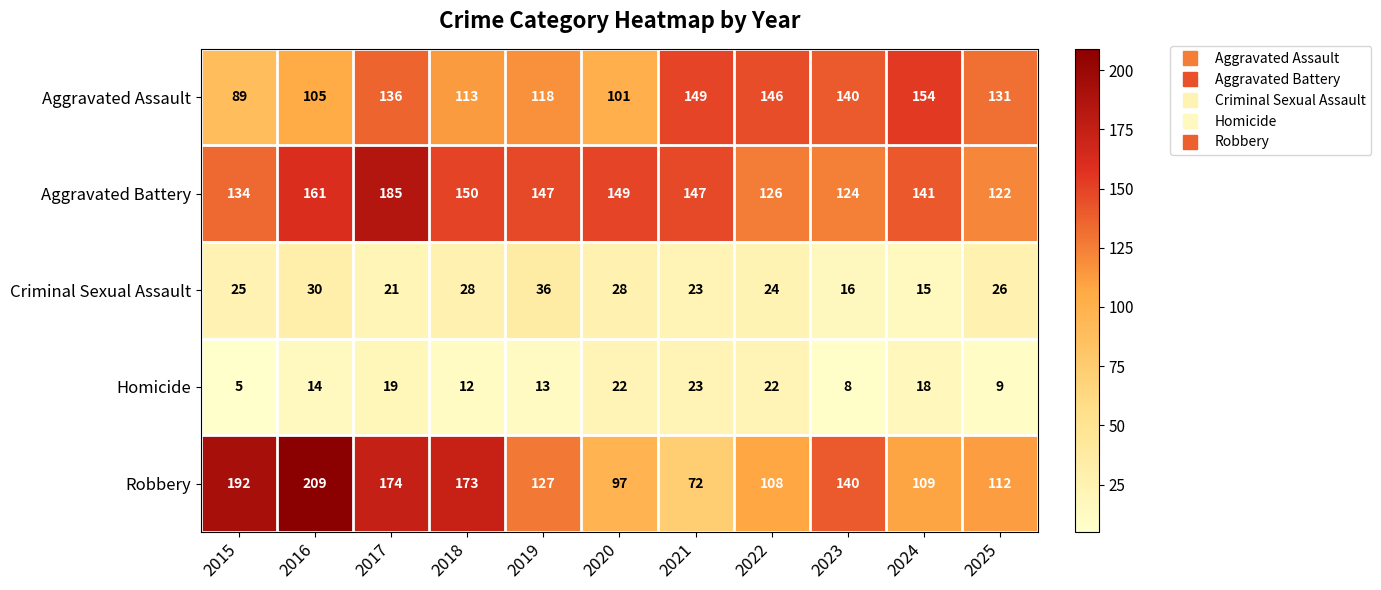

How many values in the Robbery series are below 127?

5